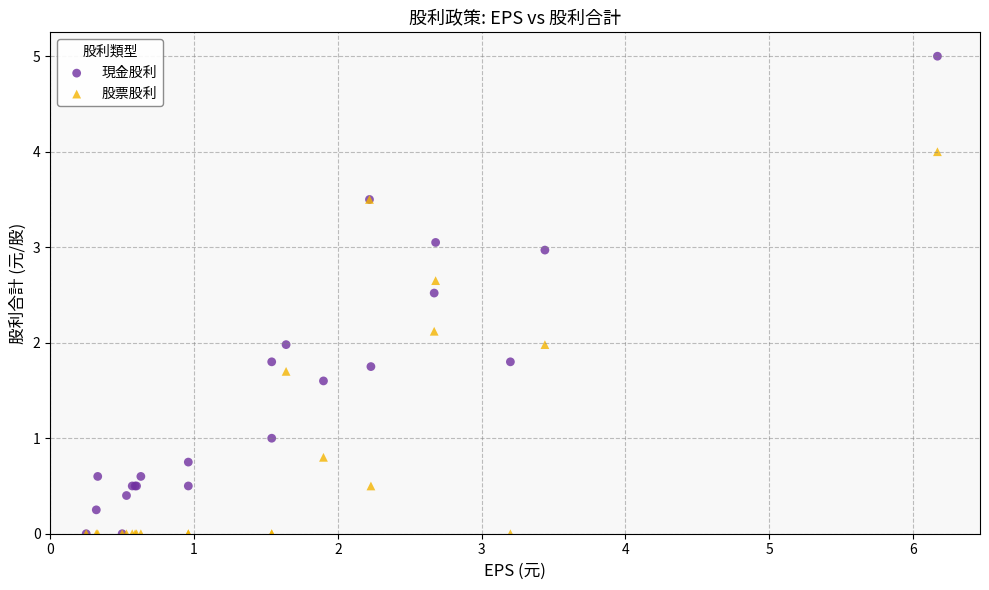

What are all the series names shown in the legend?

現金股利, 股票股利